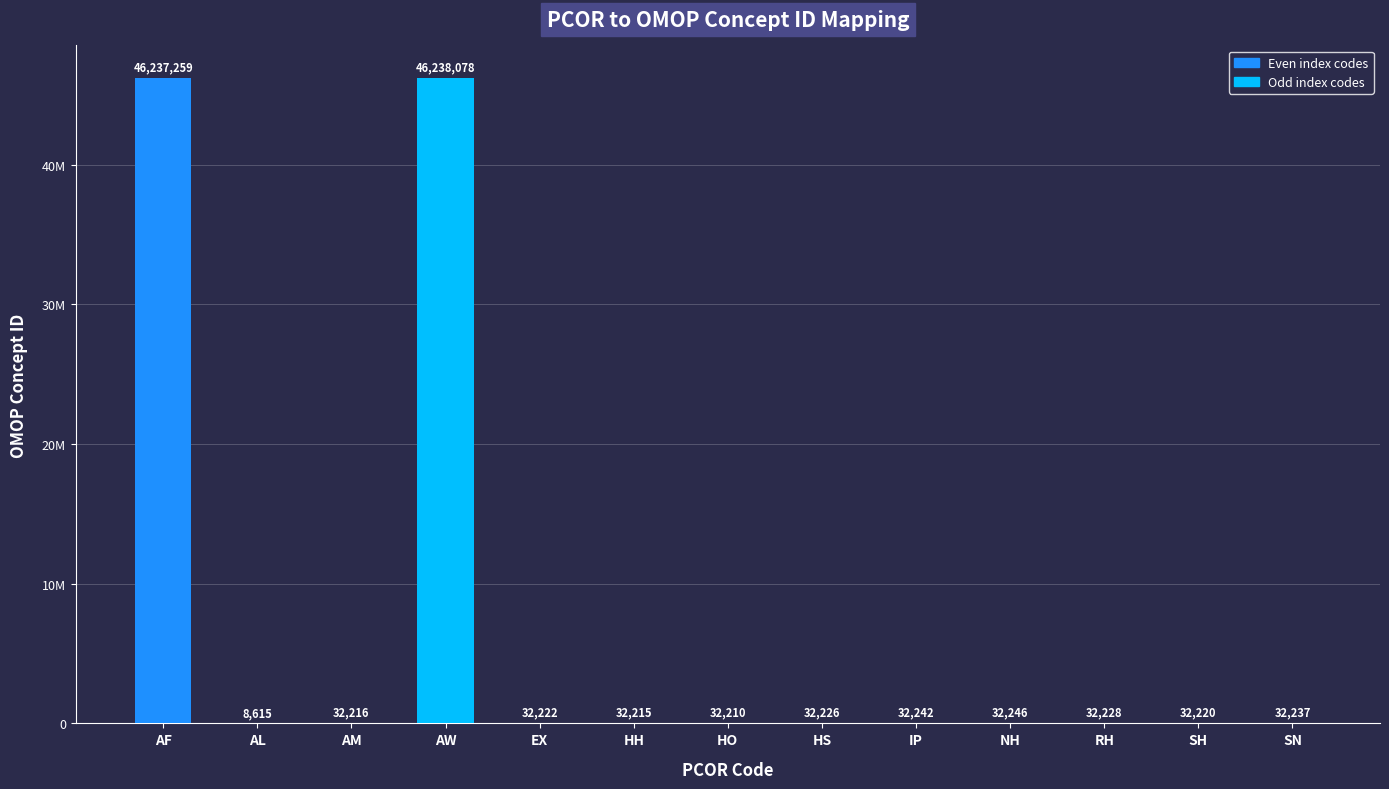

Reading left to right, extract all data points from this chart.

46237259	8615	32216	46238078	32222	32215	32210	32226	32242	32246	32228	32220	32237